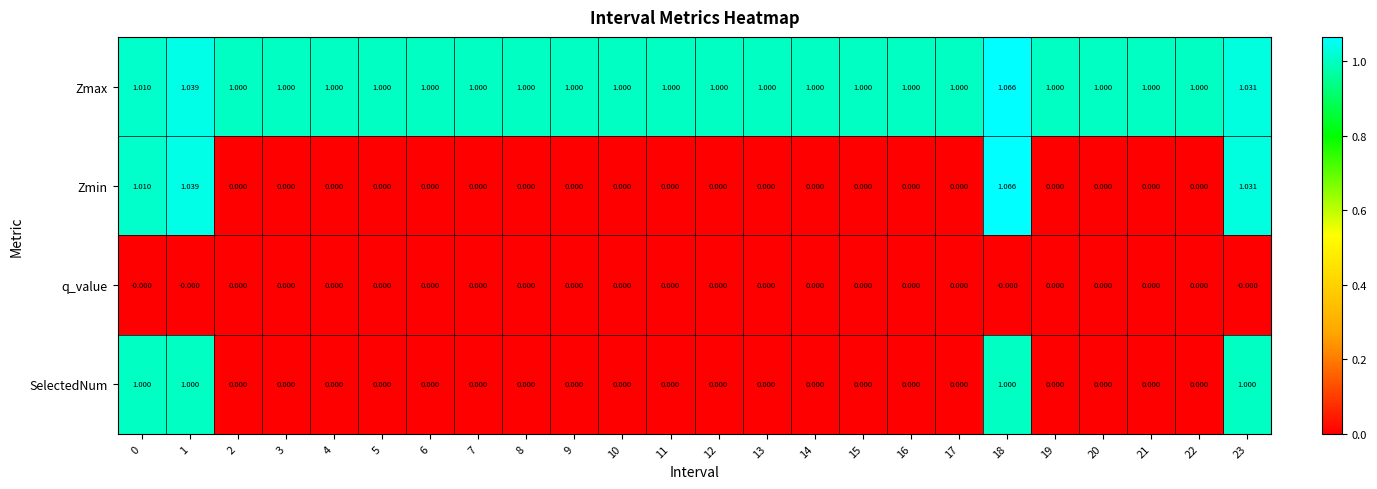

Which series has the widest spread of values?

Zmin